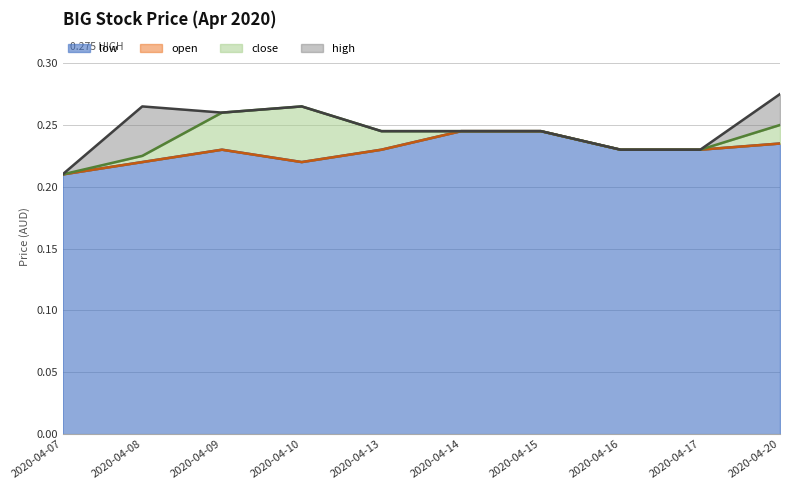

At which label does open reach its peak?

2020-04-14